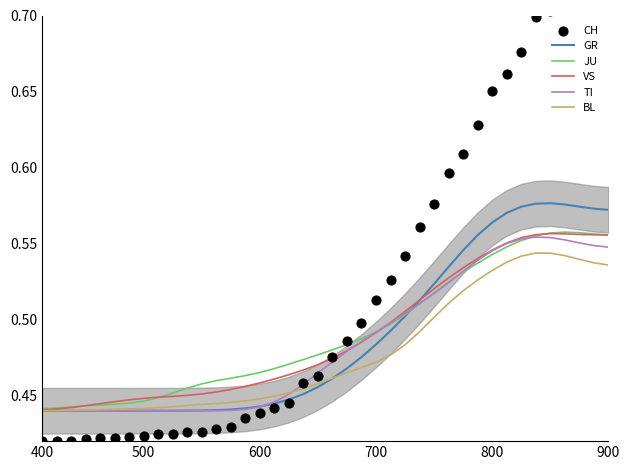

At which category is the sum across all series the highest?

37